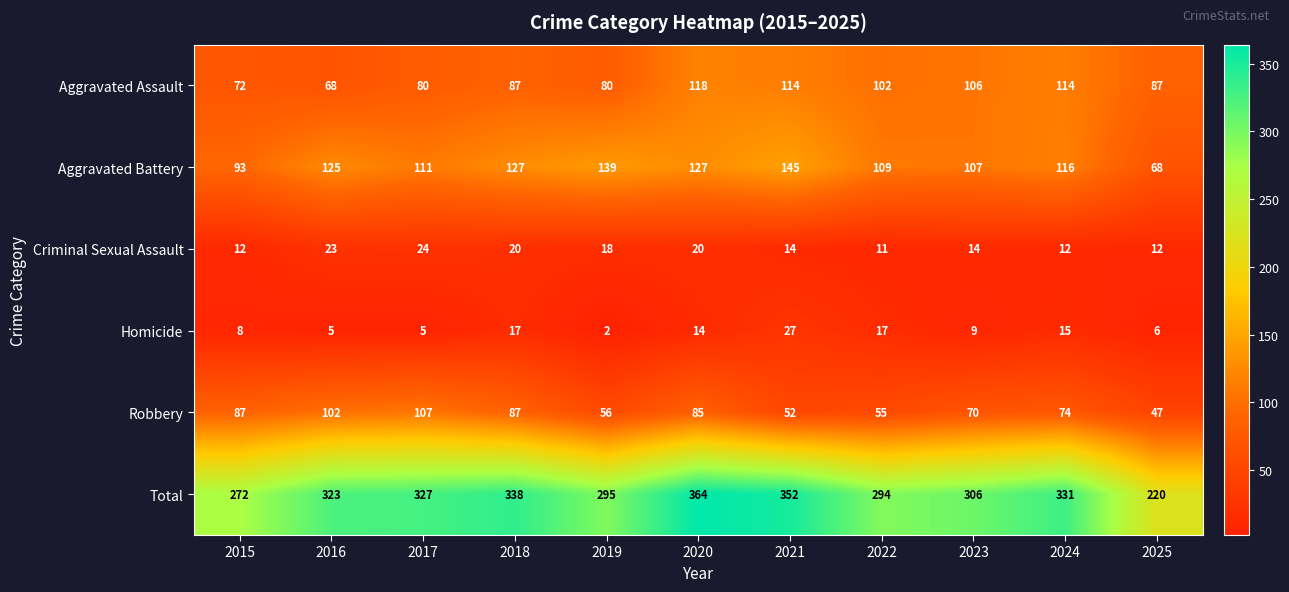

Is it true that Total equals 323 at 2016?

True